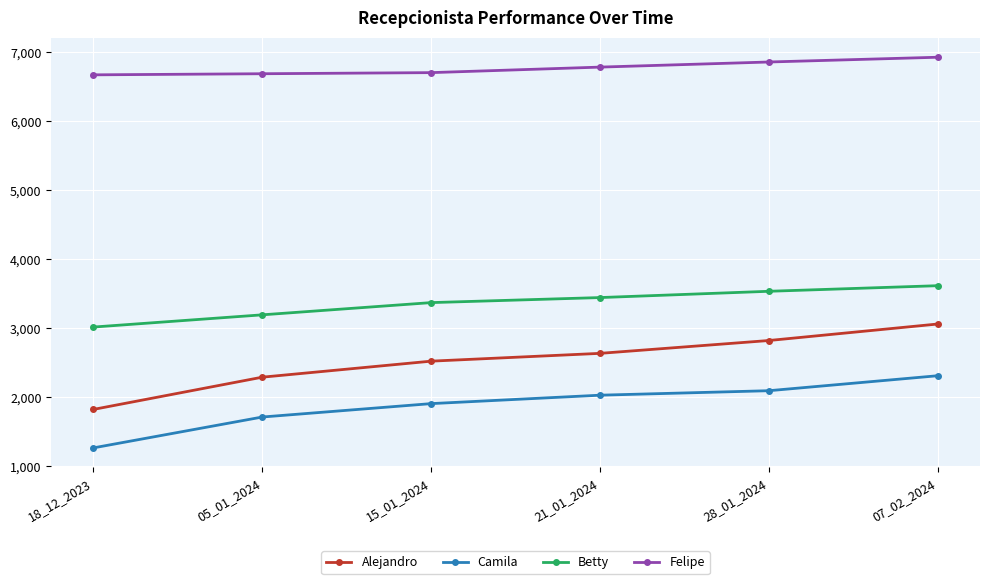

The value of Camila at 21_01_2024 is 1159. True or false?

False